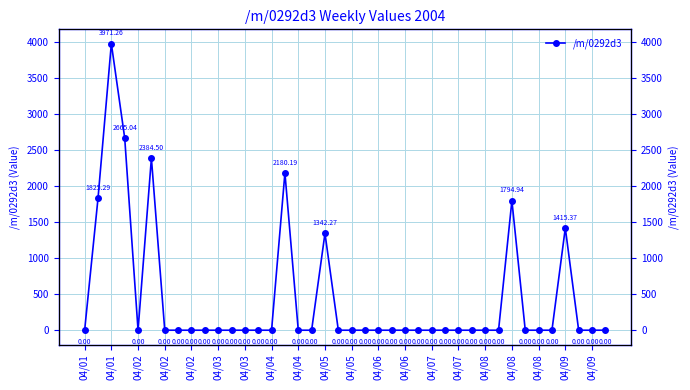

How many lines are shown in the chart?

1